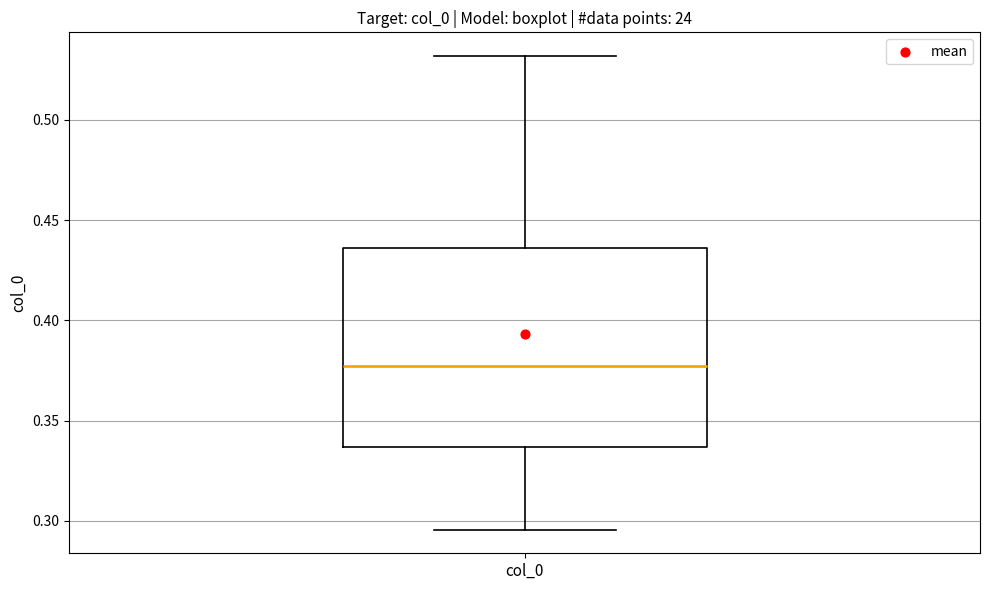

Where does the upper whisker of the box for col_0 end on the y-axis? The values are not printed on the chart, so give them approximately, as read against the axis.

0.530